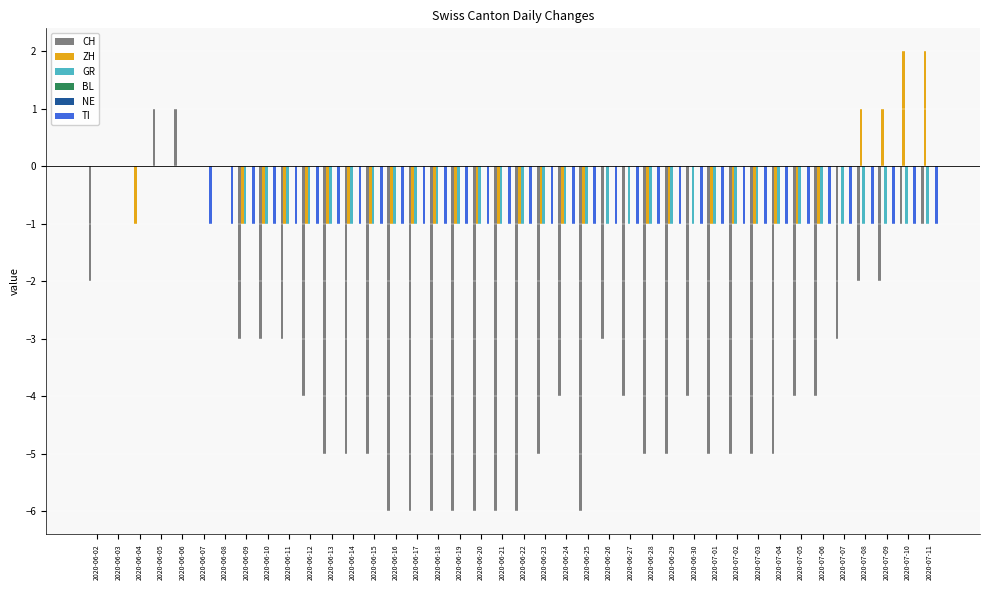

What is the label of the 38th bar from the left?

2020-07-09